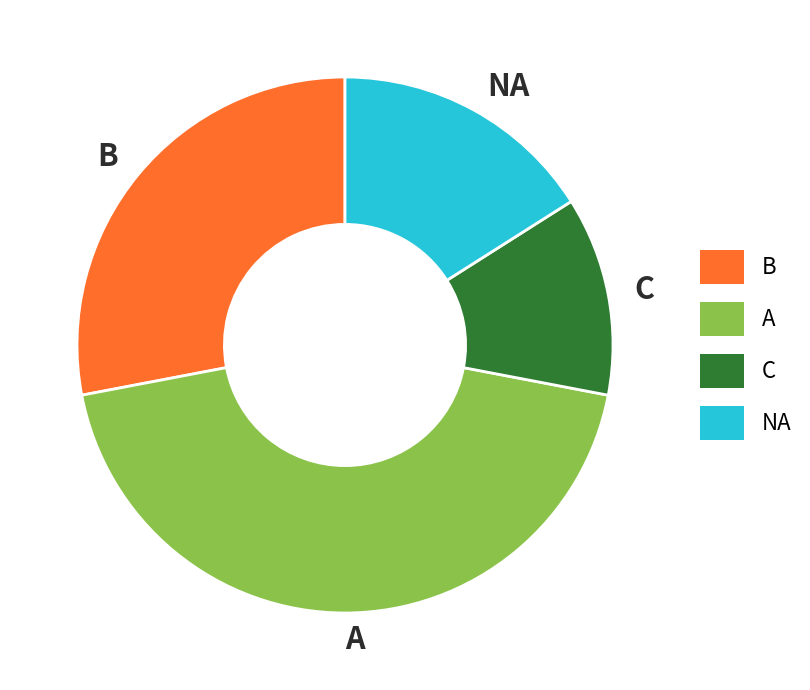

Between A and NA, which is larger?

A